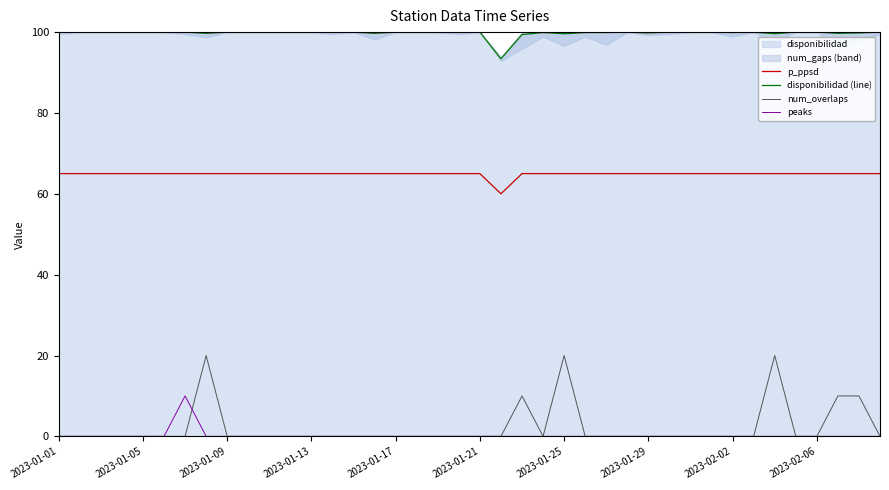

Is the value of num_overlaps at 23 greater than the value of peaks at 30?

No